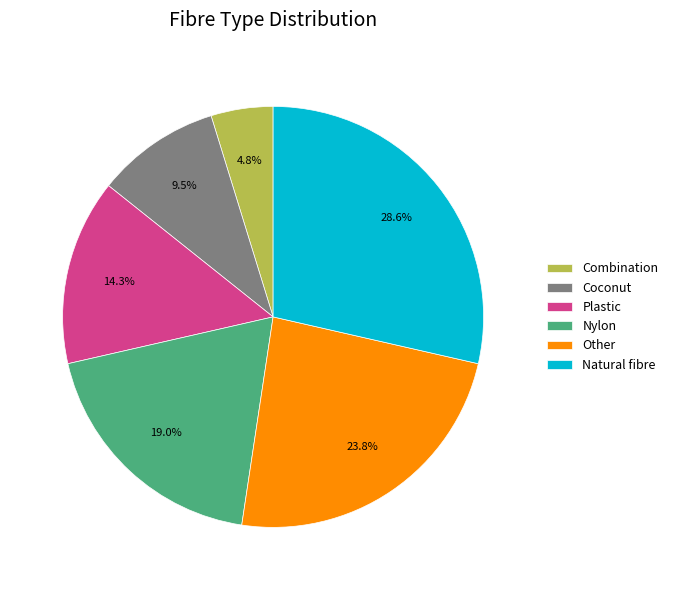

Count the number of slices in the pie.

6